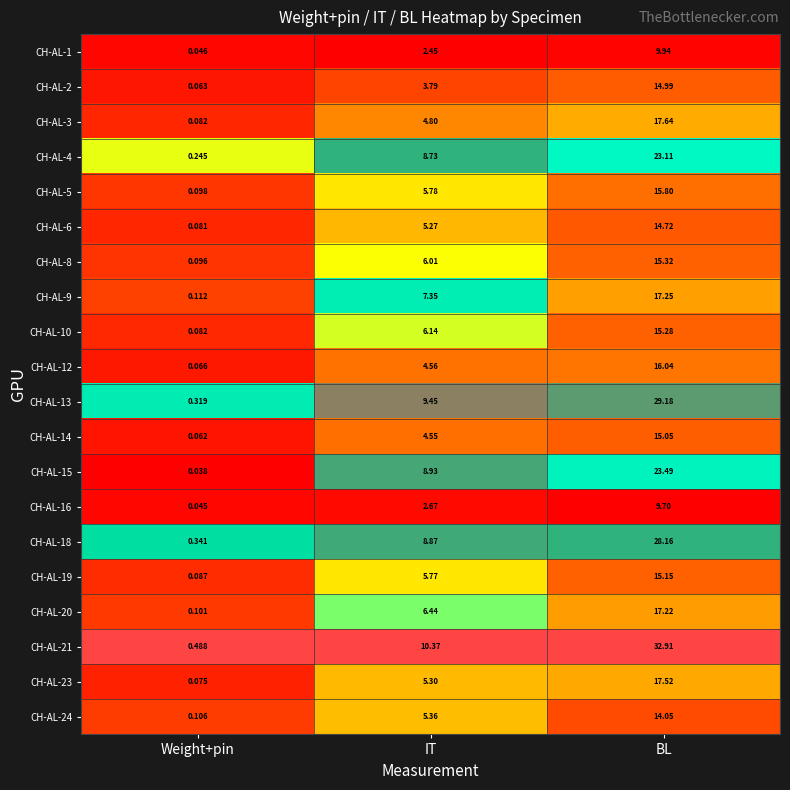

At which category is the sum across all series the highest?

BL